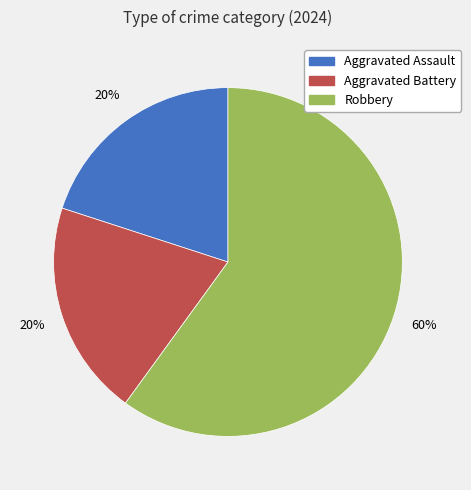

Is Aggravated Battery the majority of the pie?

No